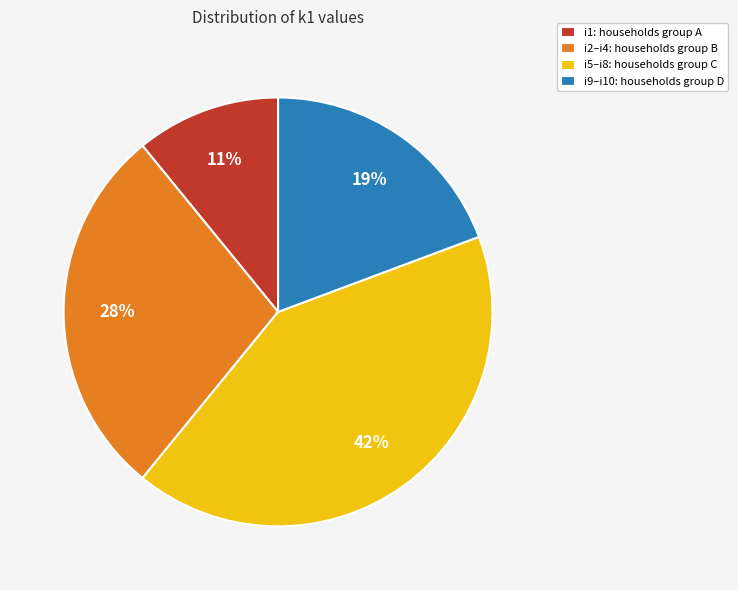

The i2–i4: households group B slice represents 36% of the pie. True or false?

False